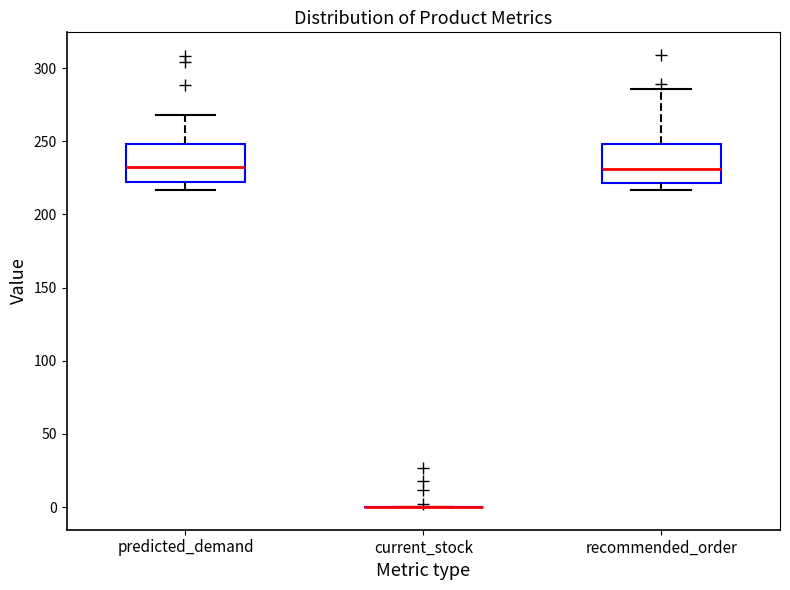

Where is the lower edge of the box for predicted_demand on the y-axis? The values are not printed on the chart, so give them approximately, as read against the axis.

220